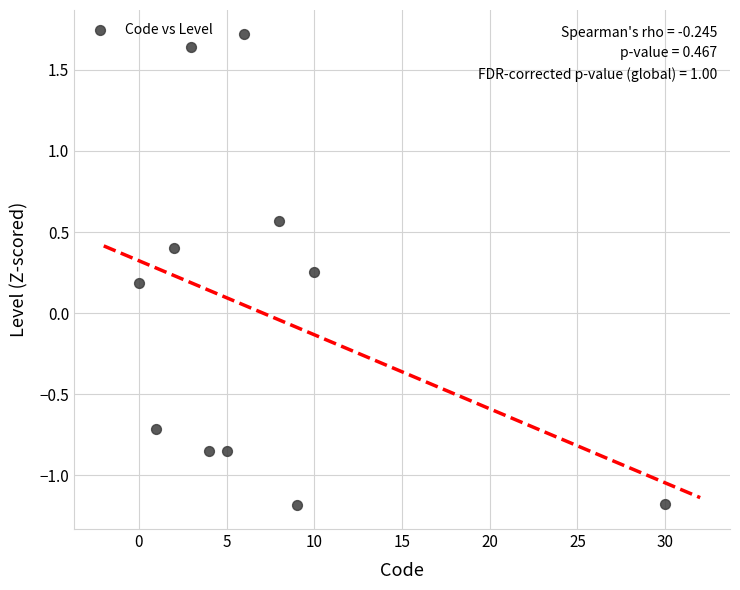

What is the average X value?

7.1